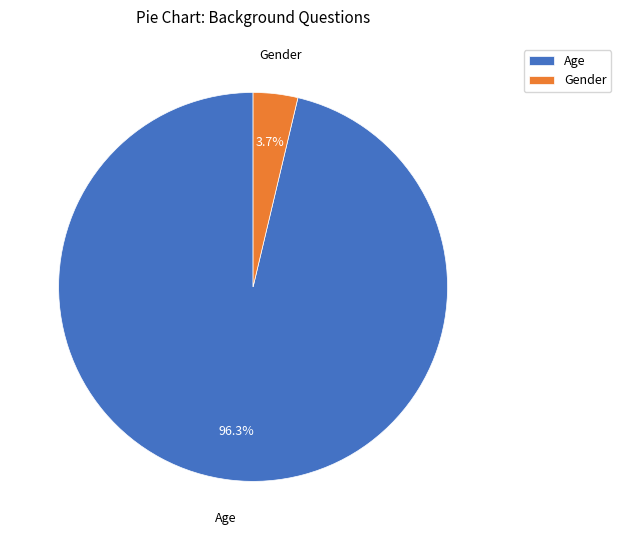

Which has a higher value, Age or Gender?

Age